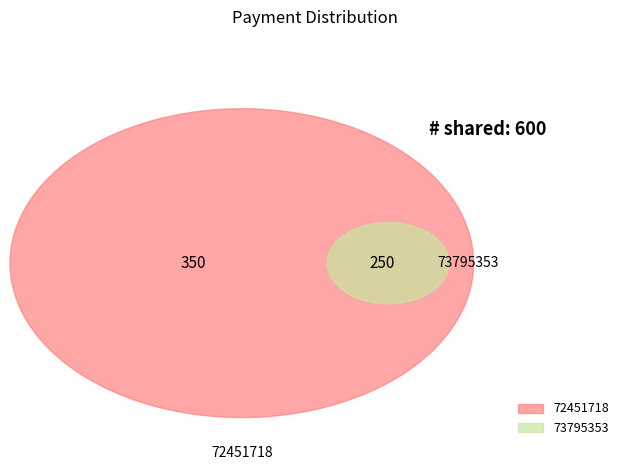

What is the total percentage of 73795353 and 72451718?

100.0%